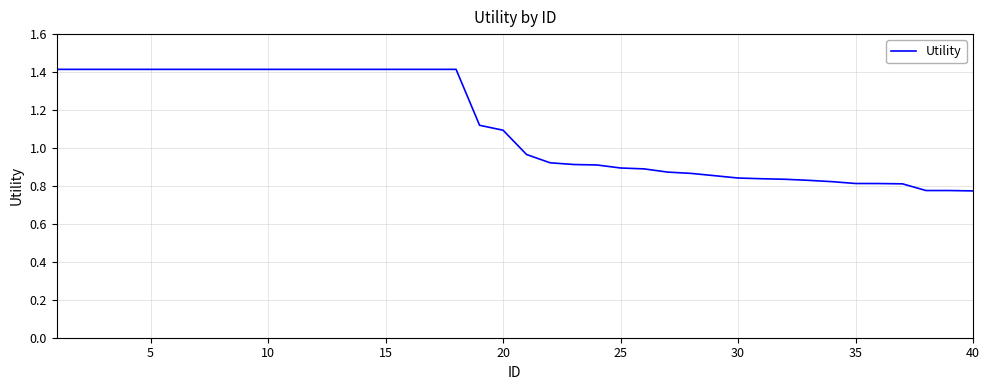

What is the greatest value displayed?

1.4